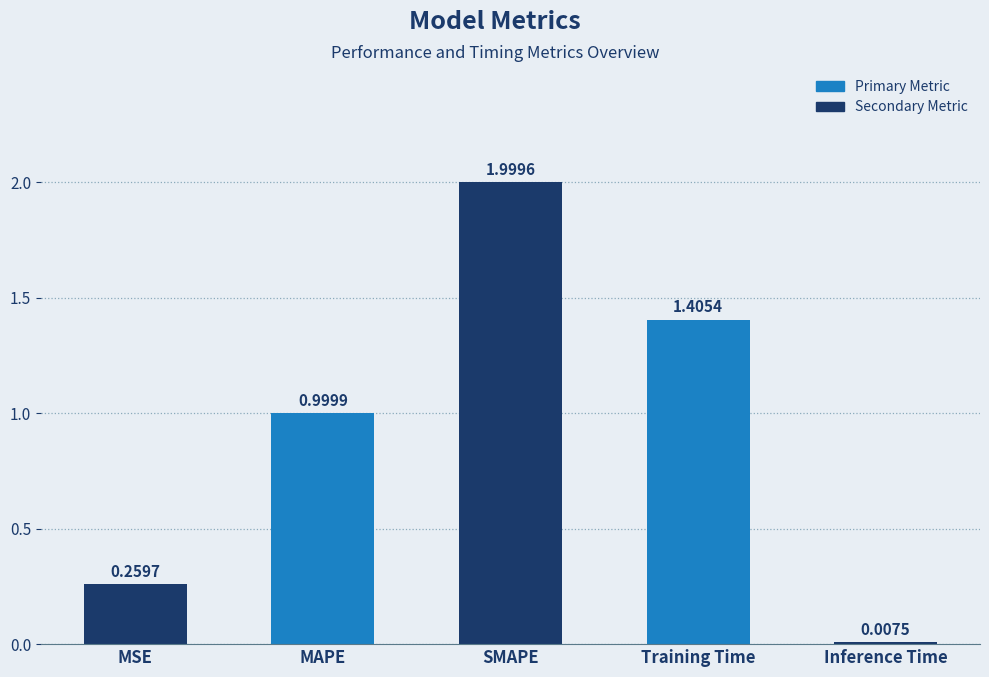

Which category has the highest value across all series?

SMAPE